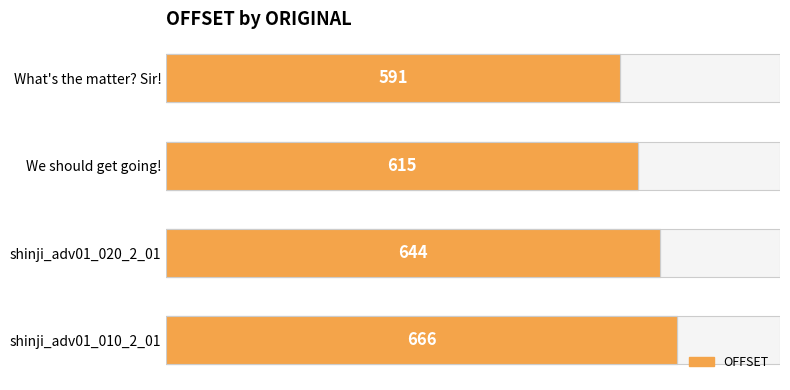

Reading left to right, what are all the values shown in this chart?

591	615	644	666